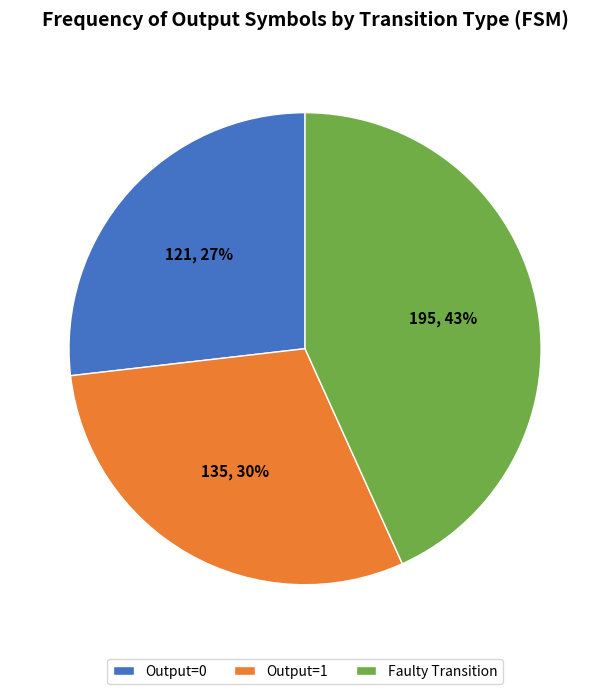

What is the ratio of the value at Output=1 to the value at Output=0?

1.1